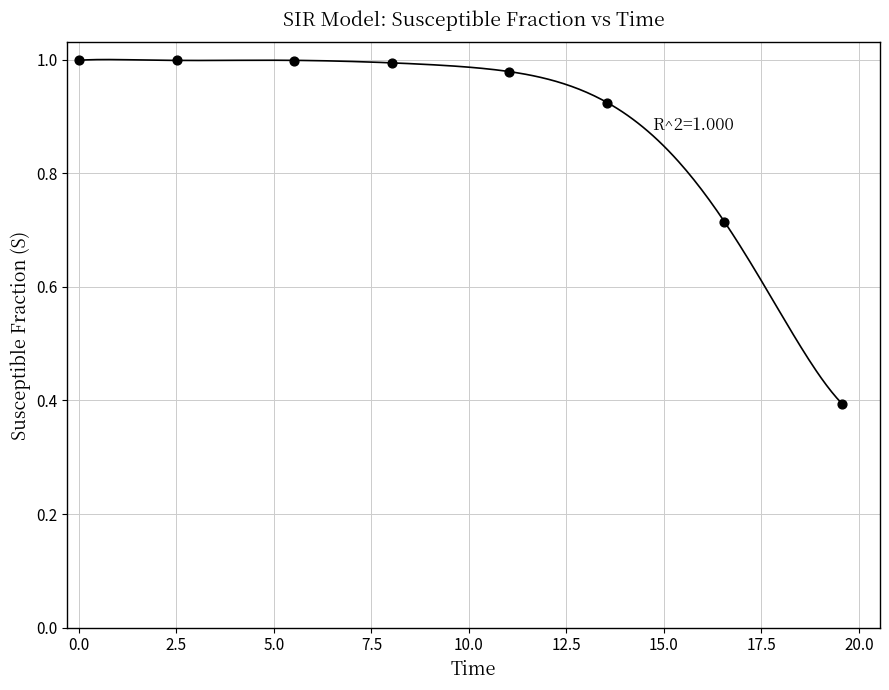

What is the range of X values (max minus min)?

19.6